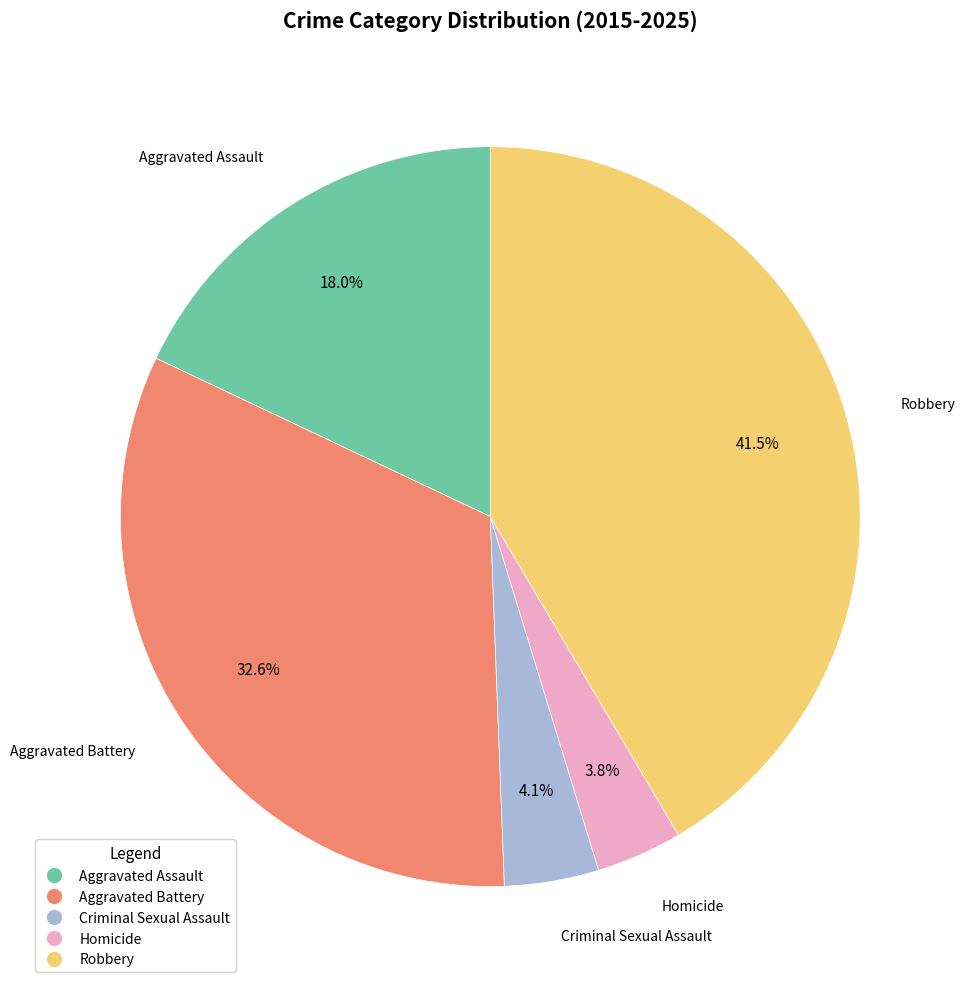

Is there any slice that represents more than half of the pie?

No